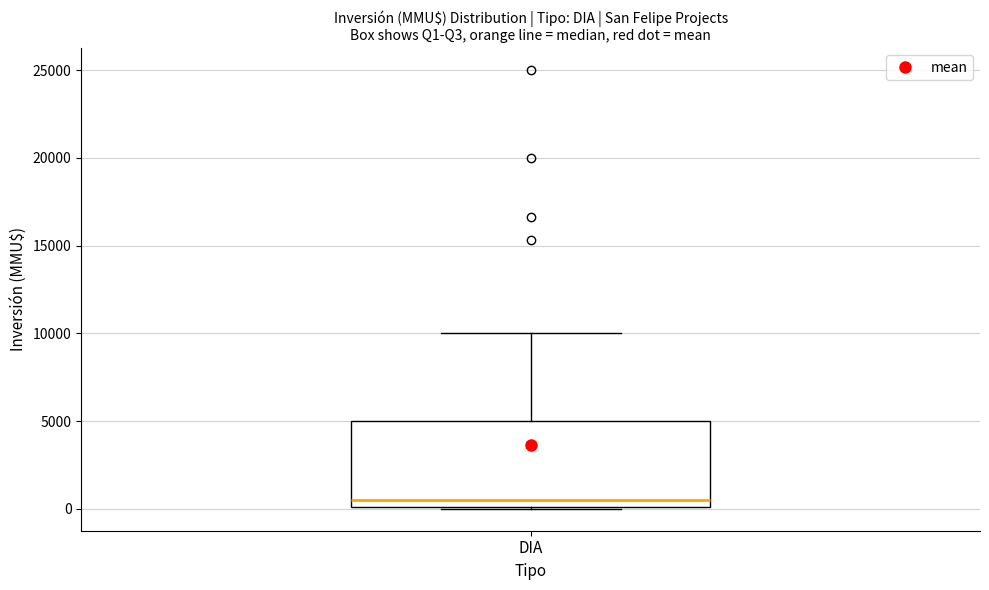

Read this box plot against the y-axis: the position of the median line, the range covered by the box, and the ends of both whiskers. The values are not printed on the chart, so give them approximately, as read against the axis.

median 500, box 0 to 5000, whiskers 0 to 10000